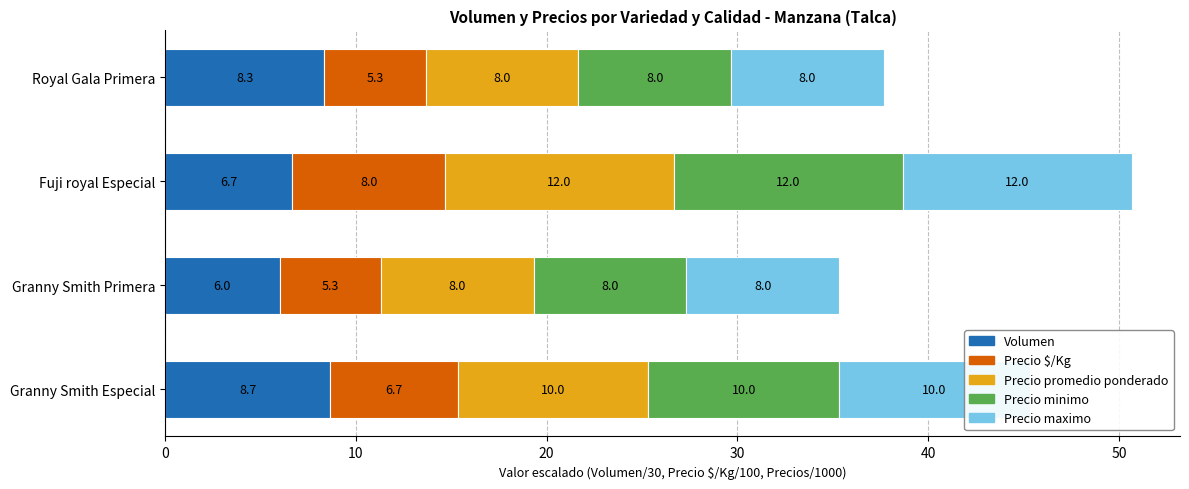

What is the total value across all series at Fuji royal Especial?

50.7